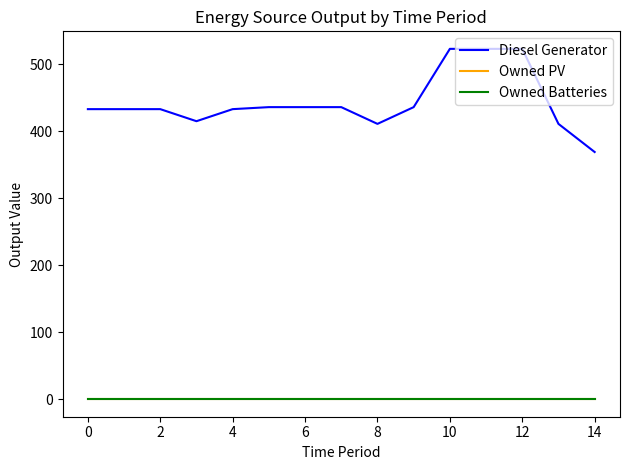

True or false: Owned Batteries and Diesel Generator intersect in this chart.

False